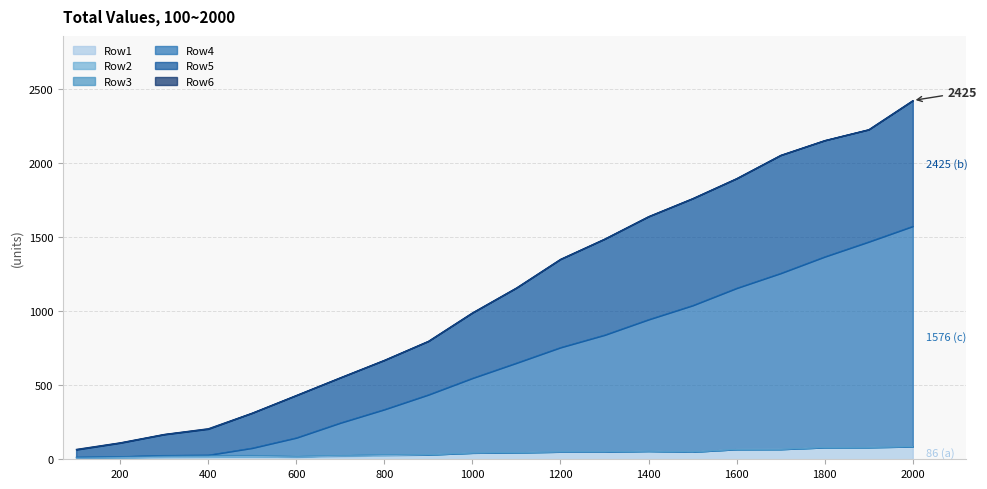

True or false: Row5 has a value of 65.3 at 100.

True